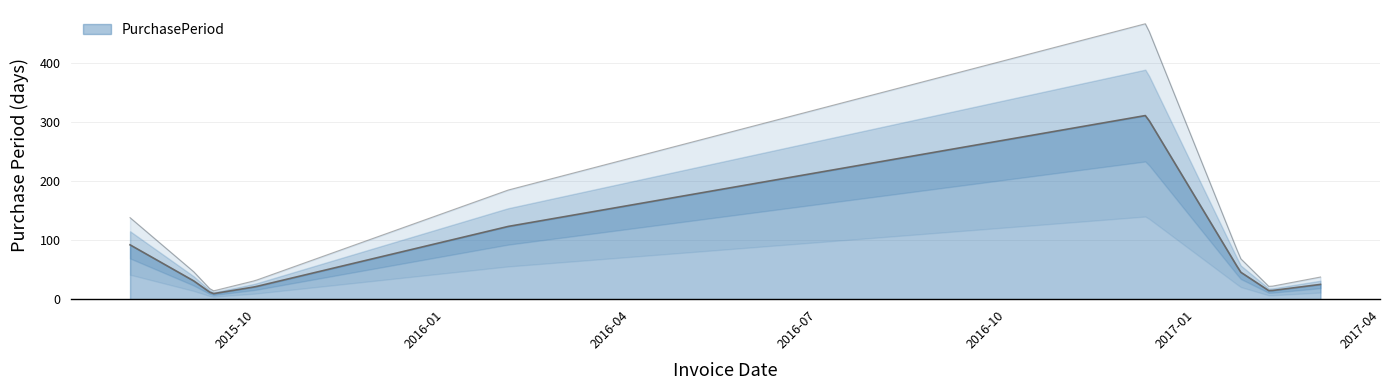

True or false: there are more than 1 points higher than both neighbors.

False